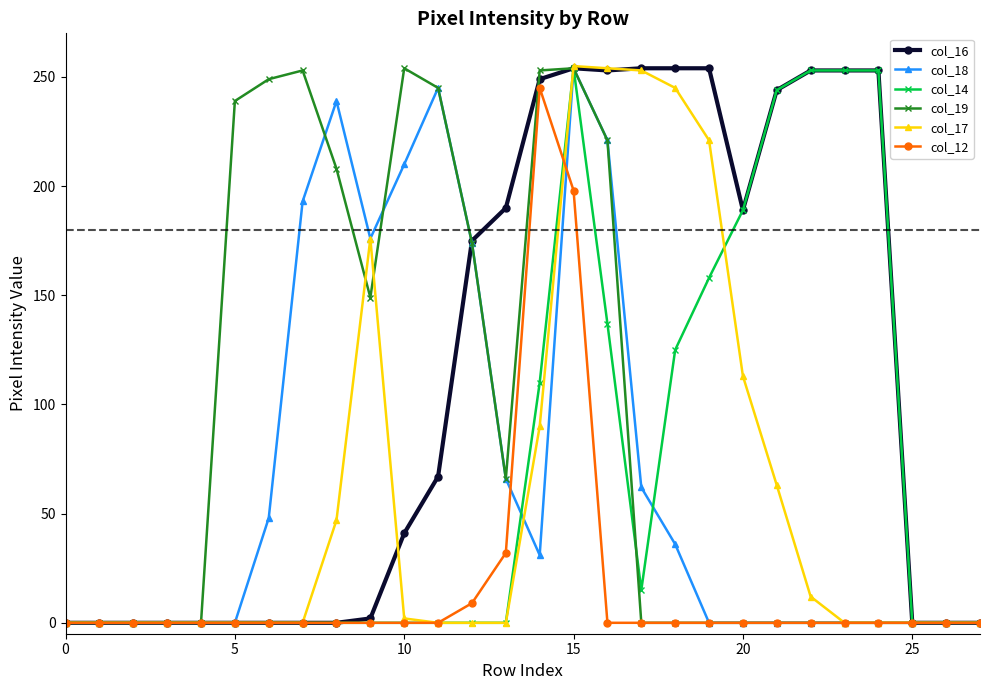

True or false: col_19 has more than 0 interior local peaks.

True